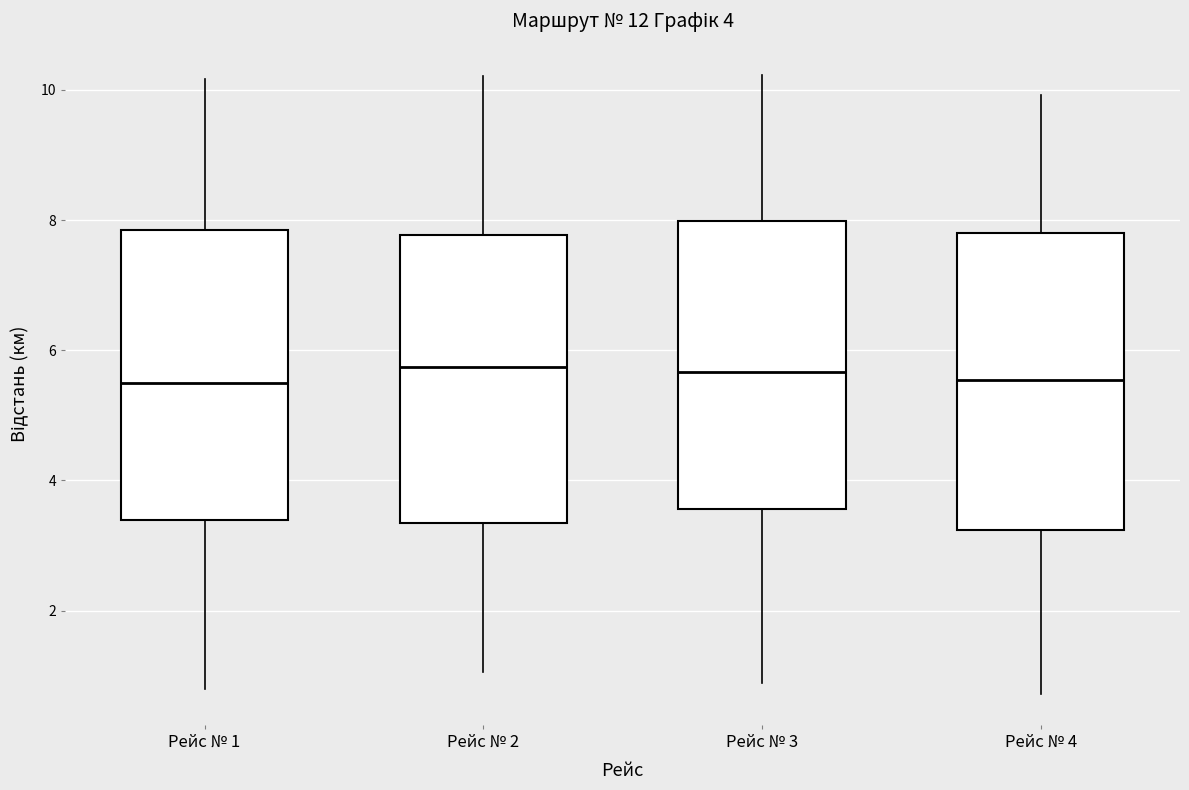

Reading left to right, read every box against the y-axis: the position of its median line, the range the box covers, and the ends of its whiskers. The values are not printed on the chart, so give them approximately, as read against the axis.

Рейс № 1: median 5.6, box 3.4 to 7.8, whiskers 0.8 to 10.2
Рейс № 2: median 5.8, box 3.4 to 7.8, whiskers 1.0 to 10.2
Рейс № 3: median 5.6, box 3.6 to 8.0, whiskers 0.8 to 10.2
Рейс № 4: median 5.6, box 3.2 to 7.8, whiskers 0.8 to 10.0